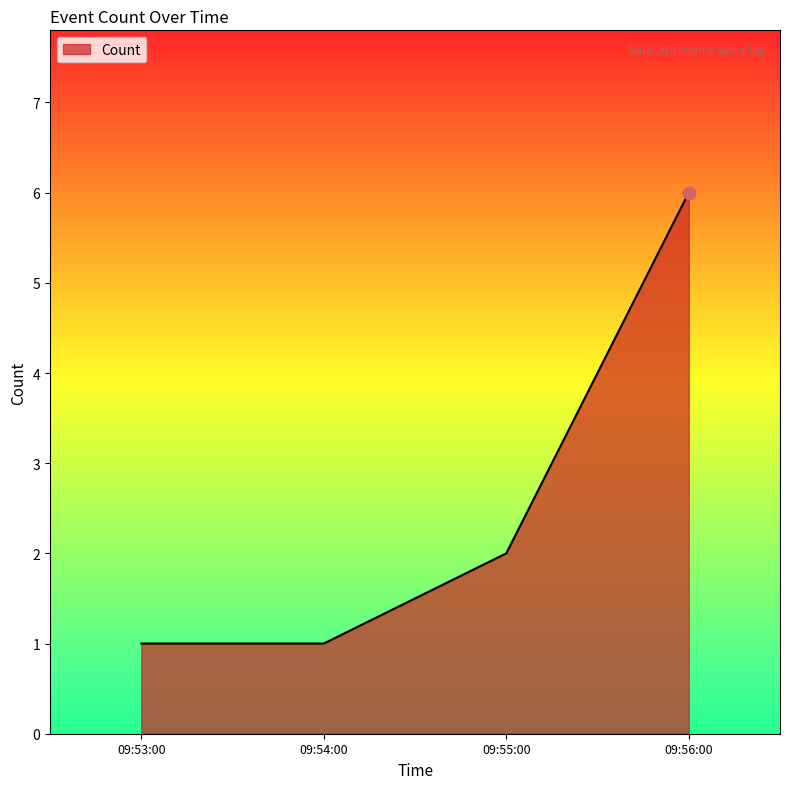

Between 09:56:00 and 09:54:00, which is larger?

09:56:00